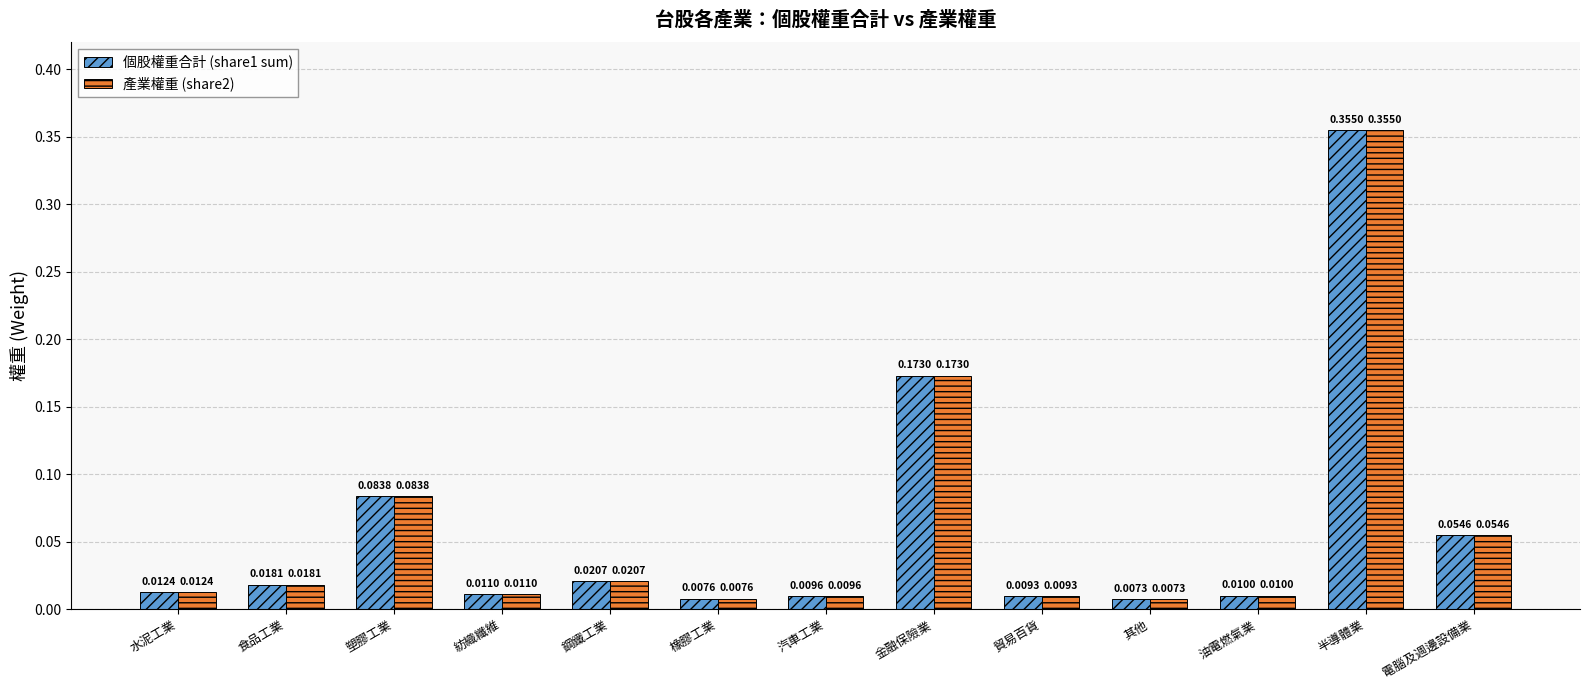

Is the value of 產業權重 (share2) at 鋼鐵工業 greater than the value of 個股權重合計 (share1 sum) at 食品工業?

Yes